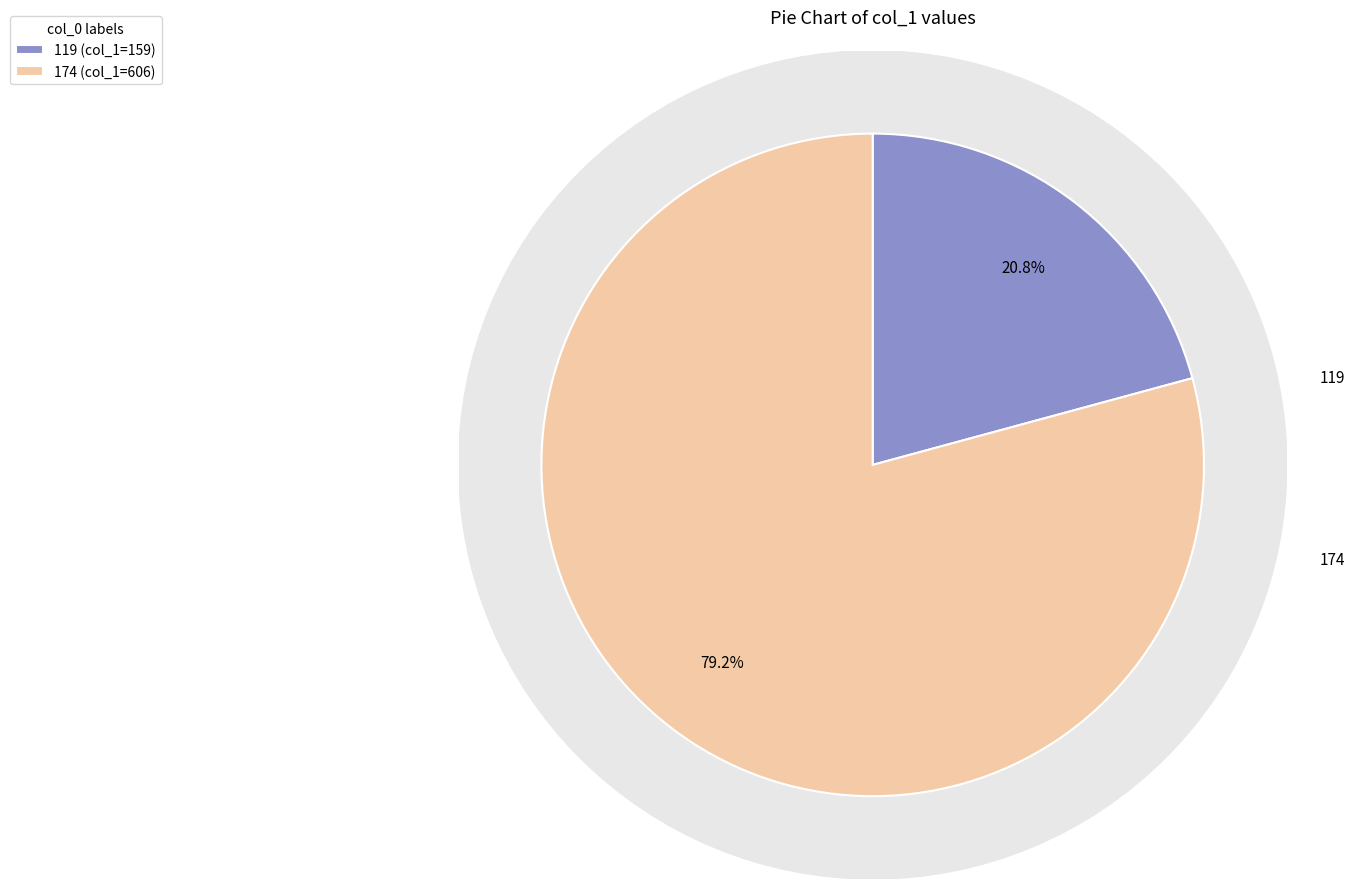

How much of the chart is everything except 119?

79.2%